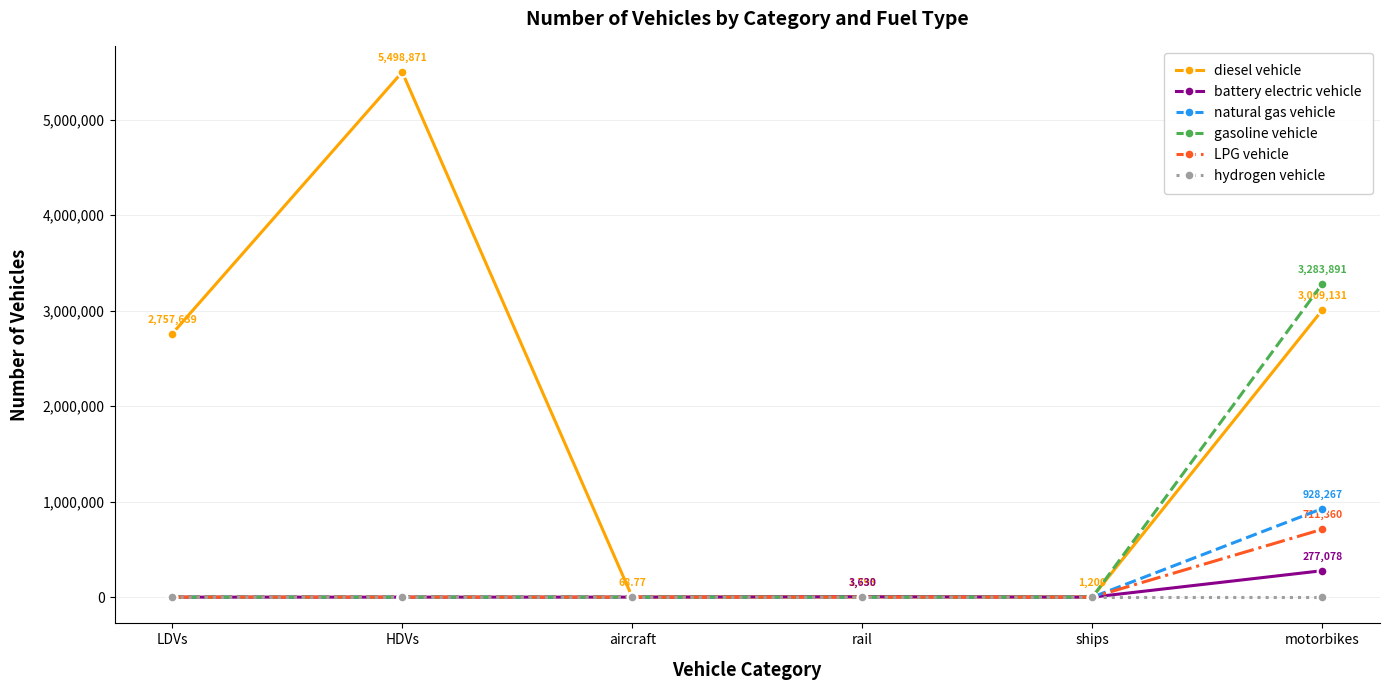

What is the label of the 6th point from the right?

LDVs